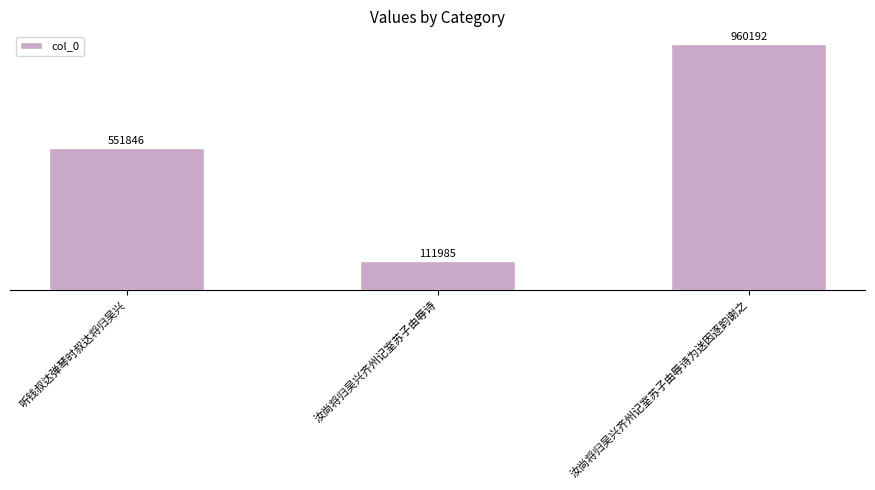

Are the bars horizontal?

No